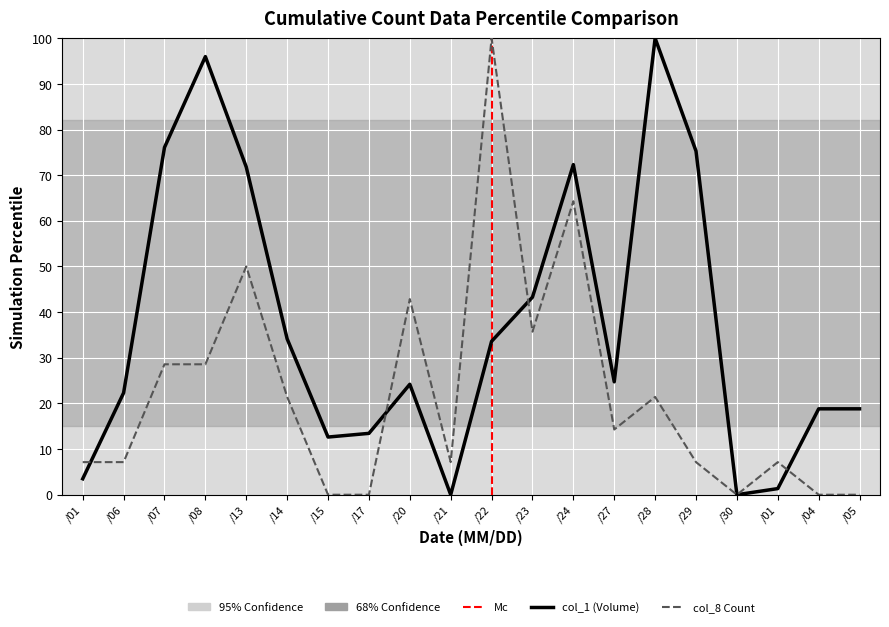

What is the spread (max minus min) of values at /08?

67.4